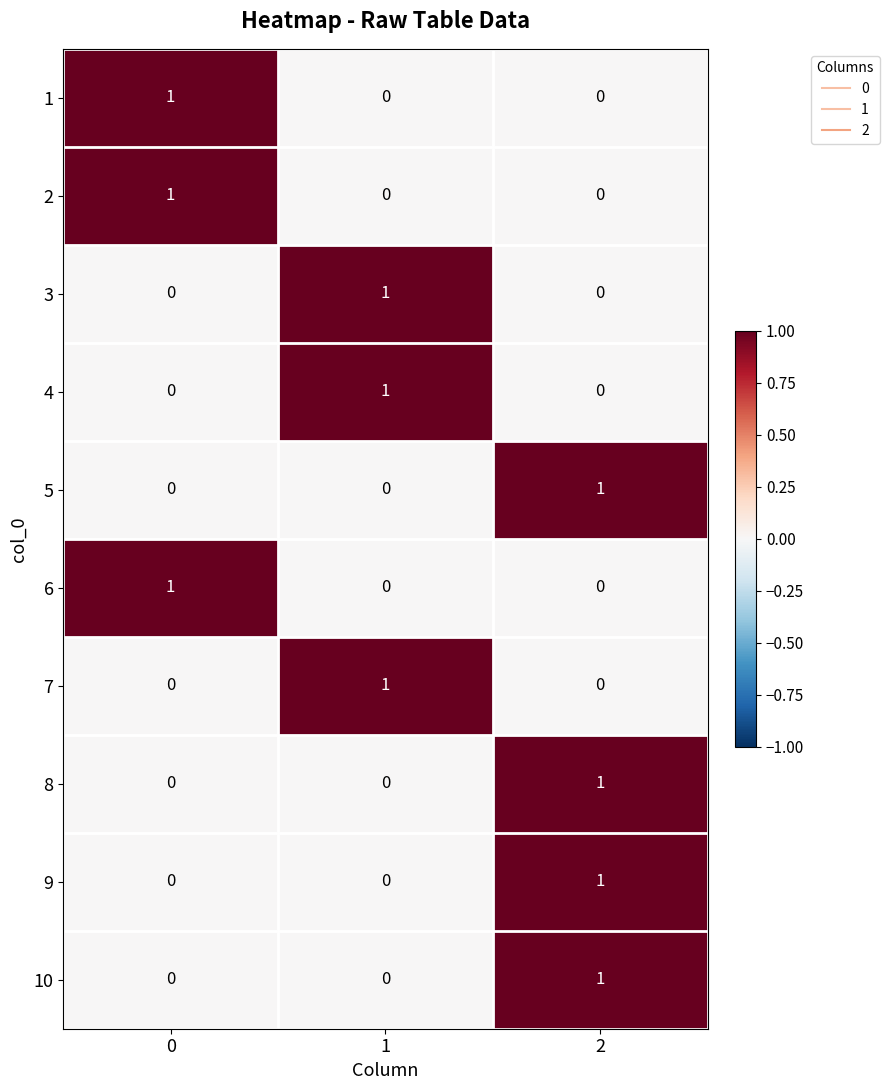

Reading left to right, list all the values displayed in this chart.

1: 0=1	1=0	2=0
2: 0=1	1=0	2=0
3: 0=0	1=1	2=0
4: 0=0	1=1	2=0
5: 0=0	1=0	2=1
6: 0=1	1=0	2=0
7: 0=0	1=1	2=0
8: 0=0	1=0	2=1
9: 0=0	1=0	2=1
10: 0=0	1=0	2=1